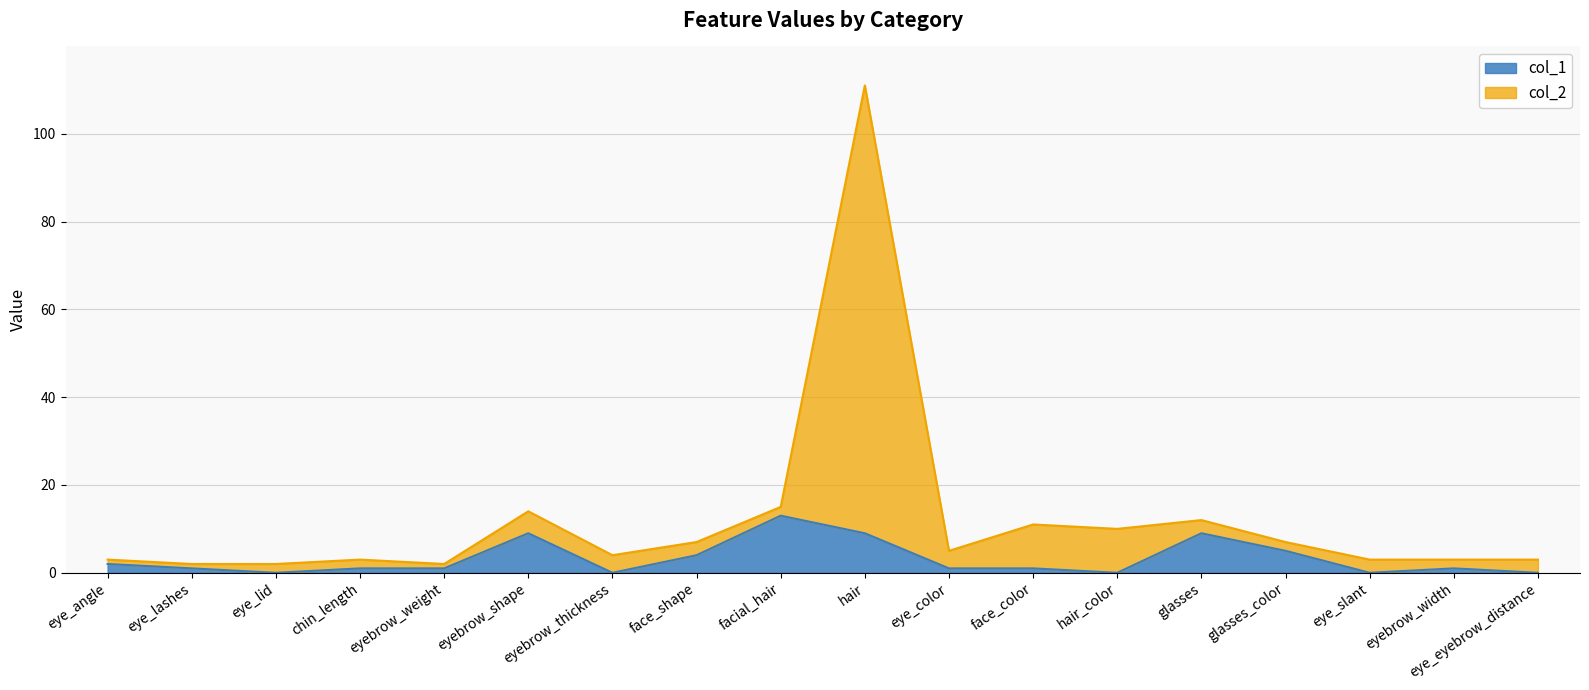

Which series changed the most between eye_lashes and hair?

col_2